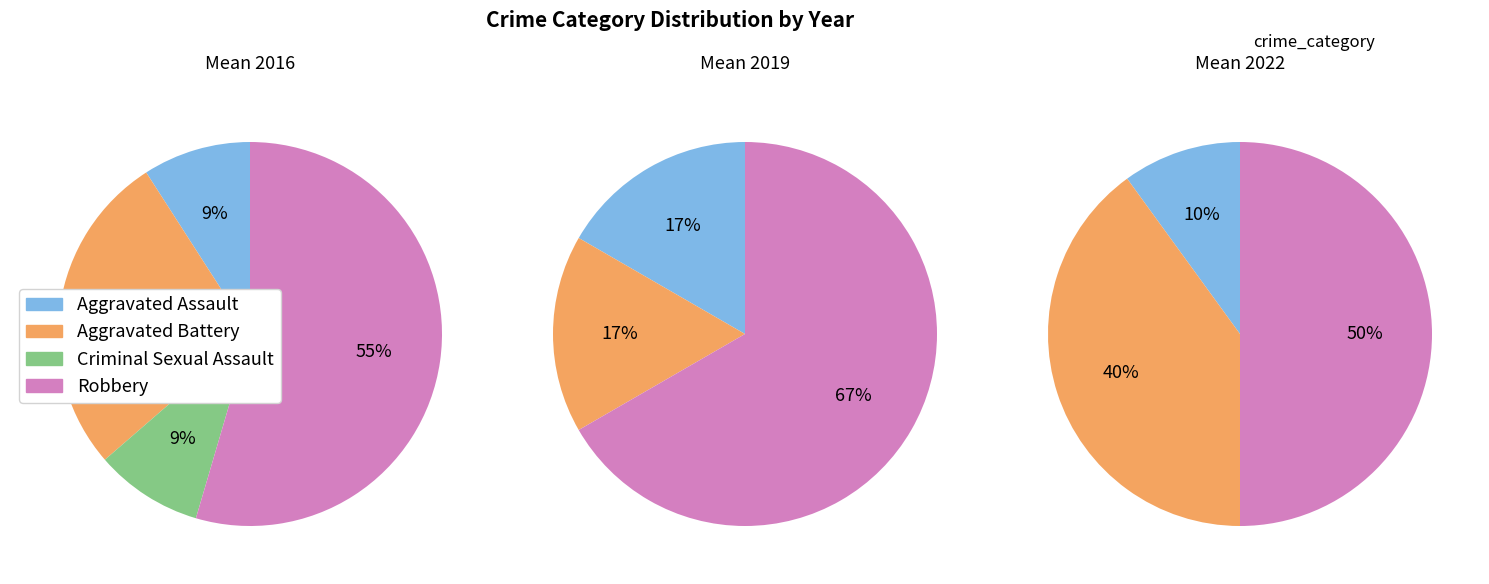

How many segments does this pie chart have?

4